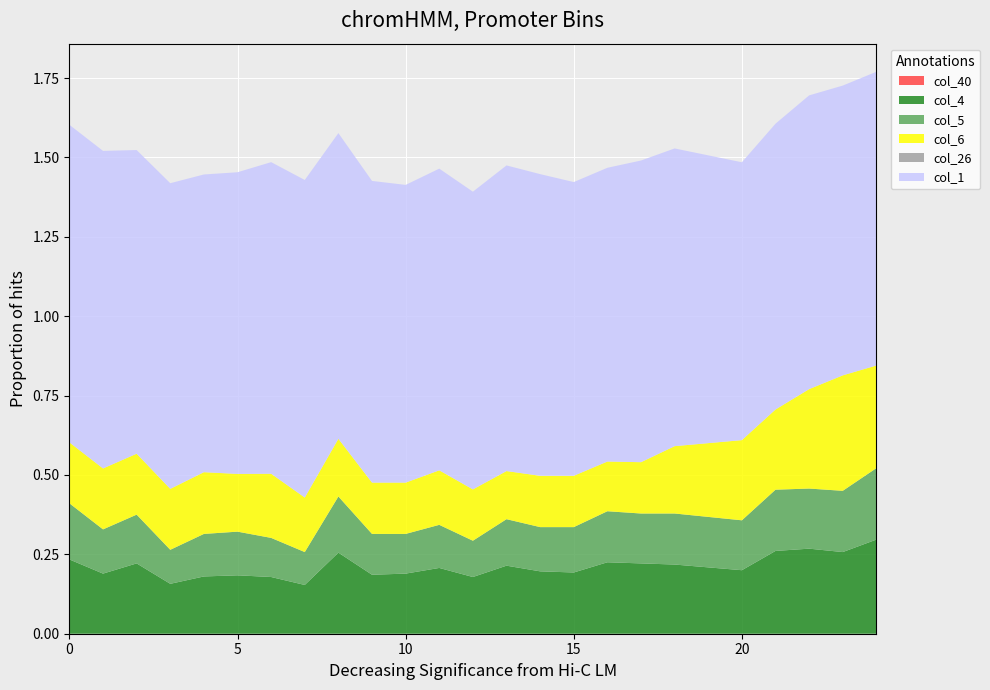

Reading left to right, list all the values displayed in this chart.

col_40: 0.0	0.0	0.0	0.0	0.0	0.0	0.0	0.0	0.0	0.0	0.0	0.0	0.0	0.0	0.0	0.0	0.0	0.0	0.0	0.0	0.0	0.0	0.0	0.0	0.0
col_4: 0.2	0.2	0.2	0.2	0.2	0.2	0.2	0.2	0.3	0.2	0.2	0.2	0.2	0.2	0.2	0.2	0.2	0.2	0.2	0.2	0.2	0.3	0.3	0.3	0.3
col_5: 0.2	0.1	0.2	0.1	0.1	0.1	0.1	0.1	0.2	0.1	0.1	0.1	0.1	0.1	0.1	0.1	0.2	0.2	0.2	0.2	0.2	0.2	0.2	0.2	0.2
col_1: 1.0	1.0	1.0	1.0	0.9	1.0	1.0	1.0	1.0	1.0	0.9	1.0	0.9	1.0	1.0	0.9	0.9	1.0	0.9	0.9	0.9	0.9	0.9	0.9	0.9
col_26: -0.0	-0.0	-0.0	-0.0	-0.0	-0.0	-0.0	-0.0	-0.0	-0.0	-0.0	-0.0	-0.0	-0.0	-0.0	-0.0	-0.0	-0.0	-0.0	-0.0	-0.0	-0.0	-0.0	-0.0	-0.0
col_6: 0.2	0.2	0.2	0.2	0.2	0.2	0.2	0.2	0.2	0.2	0.2	0.2	0.2	0.2	0.2	0.2	0.2	0.2	0.2	0.2	0.3	0.3	0.3	0.4	0.3